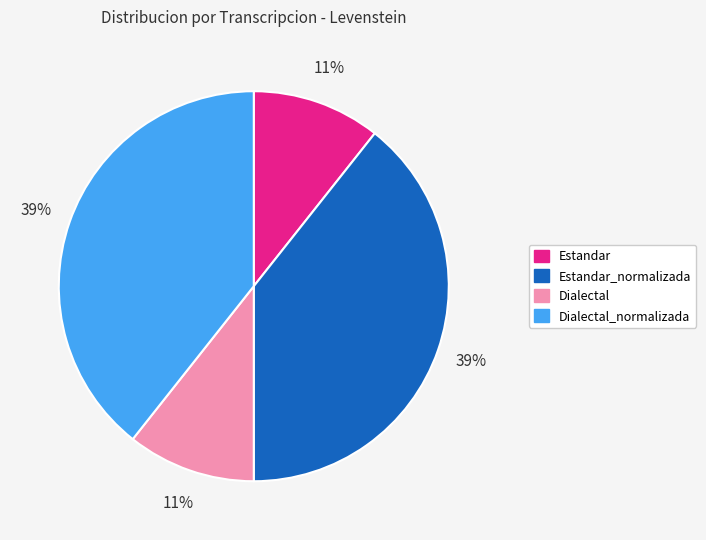

Does any single category account for the majority?

No